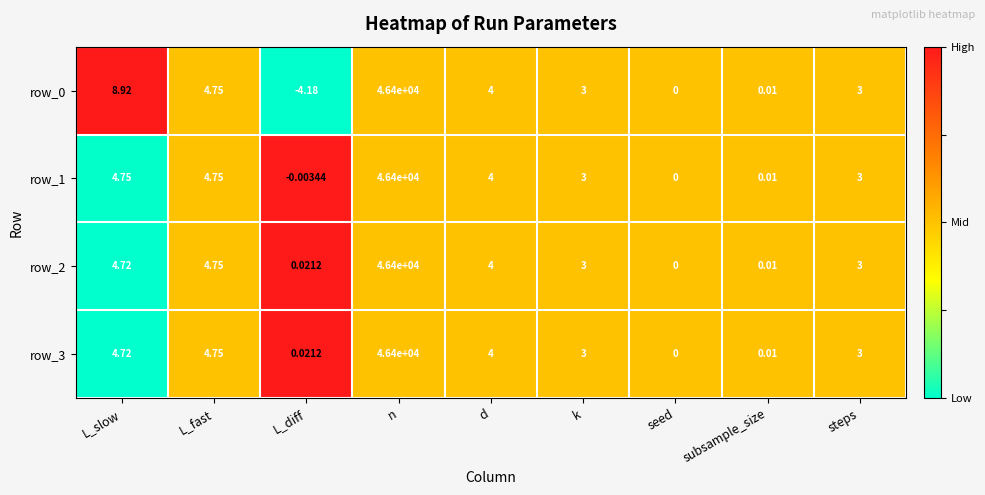

At which category is the sum across all series the highest?

n